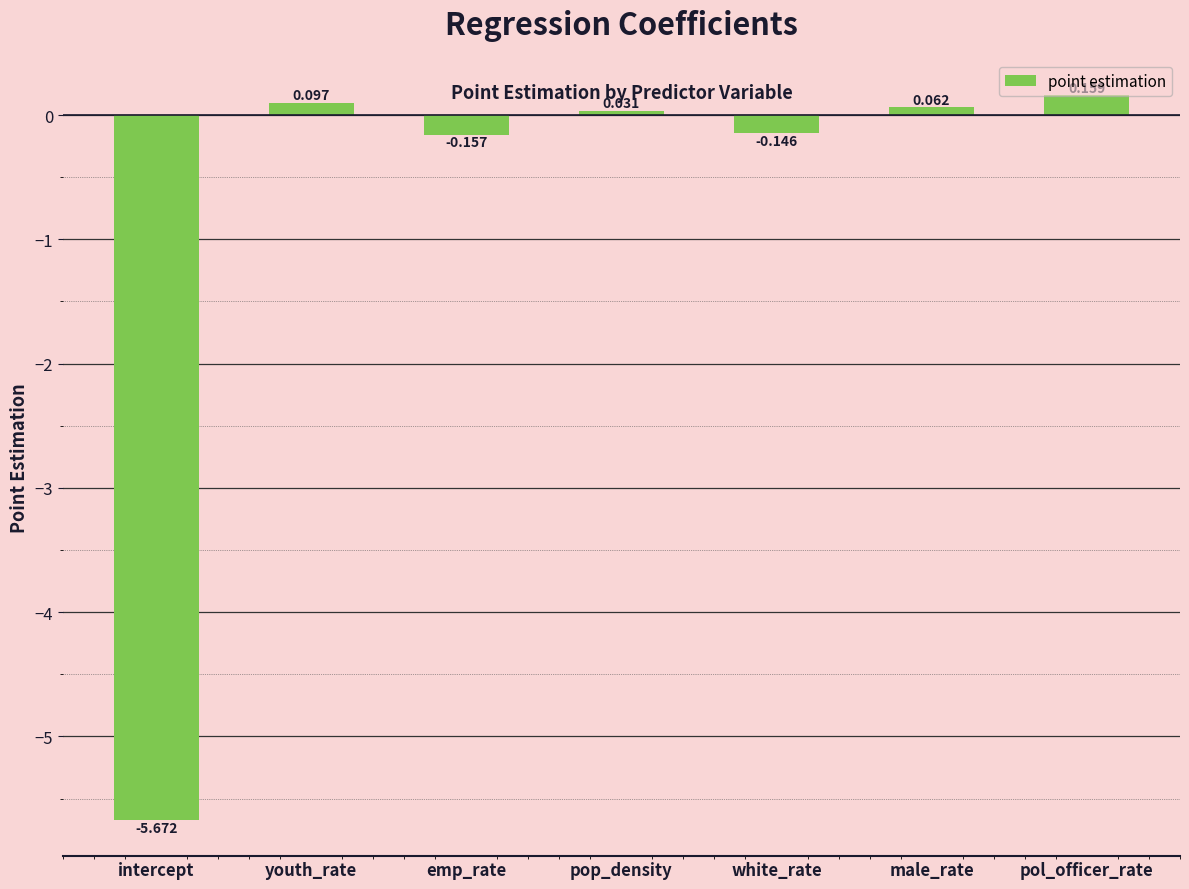

How many values are below 0?

3